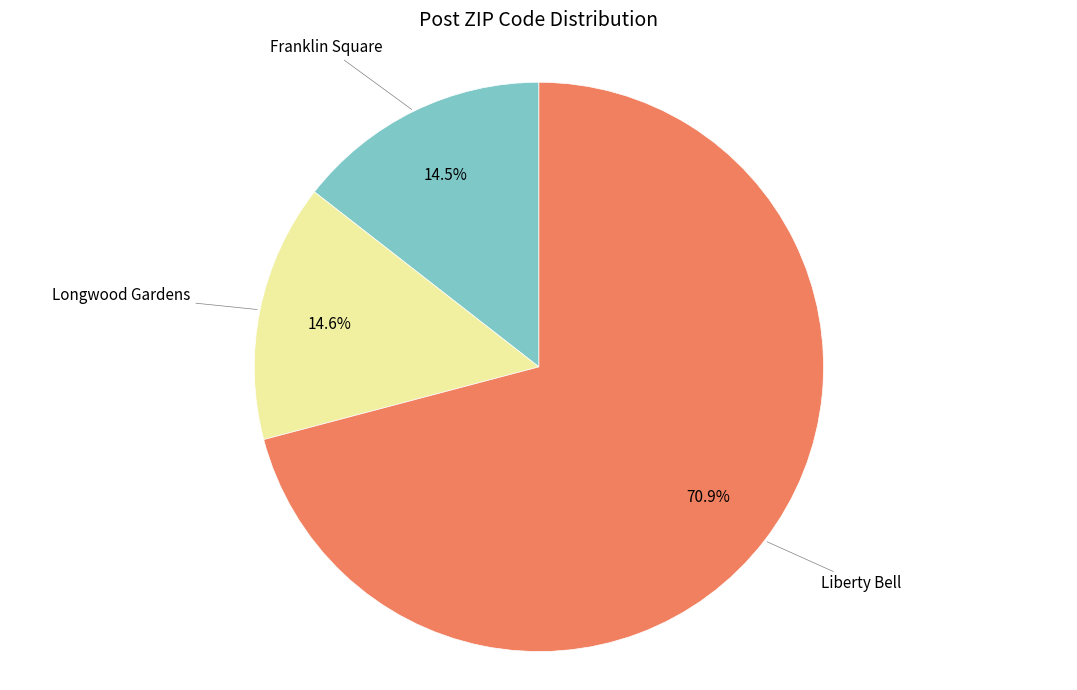

Is there any slice that represents more than half of the pie?

Yes